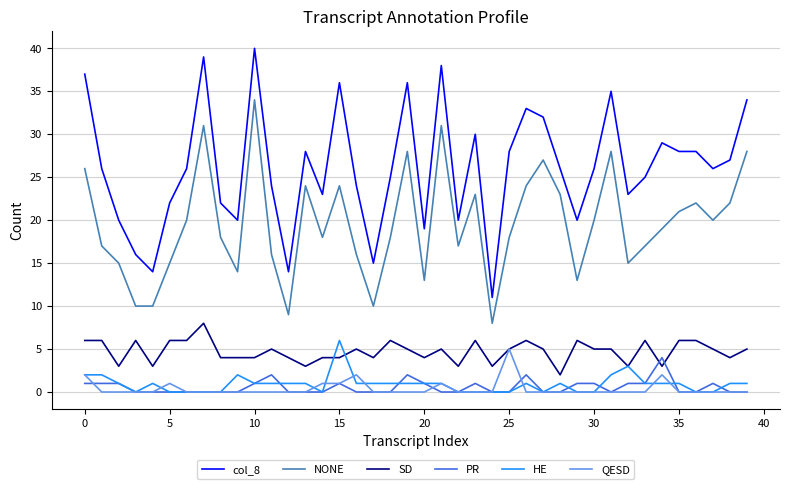

Which series has the widest spread of values?

col_8